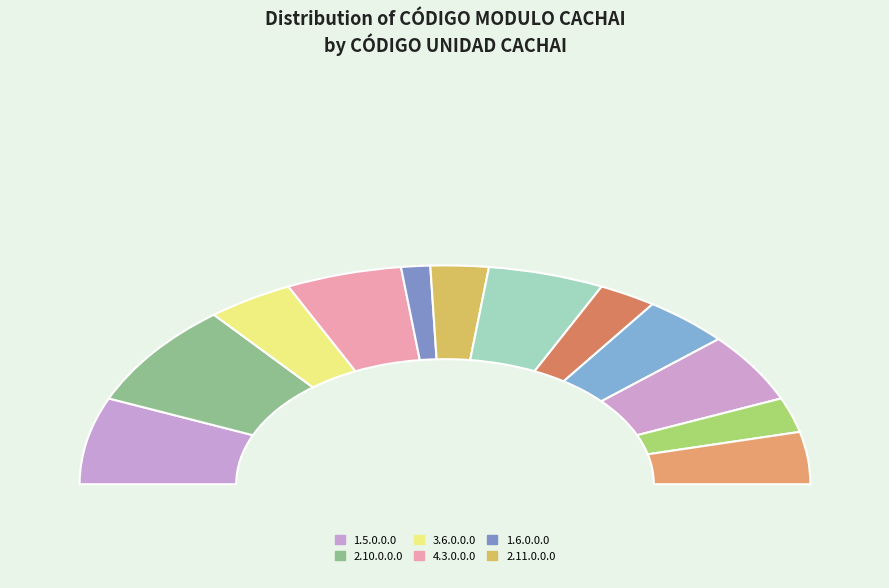

What is the smallest slice in the pie chart?

1.6.0.0.0